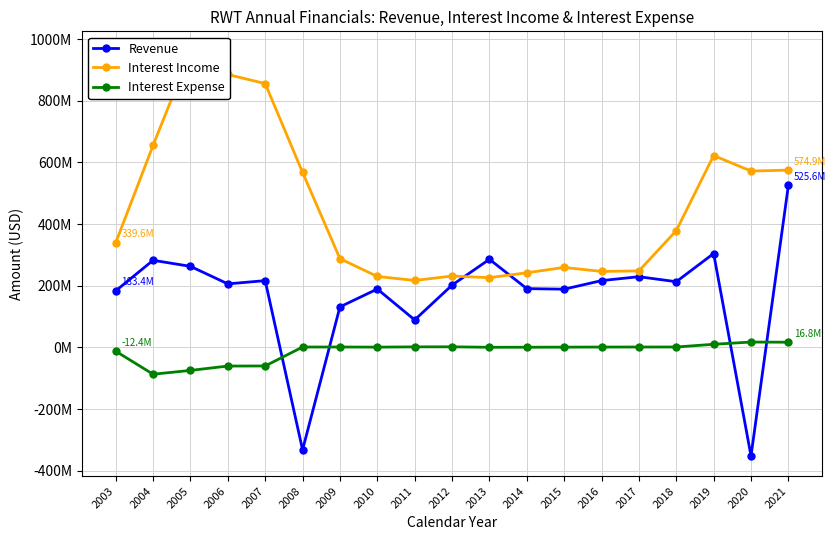

Reading left to right, extract all data points from this chart.

Revenue: 2003=183437000	2004=282529000	2005=262845000	2006=206013000	2007=216559000	2008=-332327000	2009=131412000	2010=189332000	2011=89071000	2012=201978000	2013=285720000	2014=190616000	2015=188803000	2016=216644000	2017=229314000	2018=213029000	2019=304471000	2020=-352000000	2021=525645000
Interest Income: 2003=339622000	2004=655320000	2005=959521000	2006=885160000	2007=855540000	2008=567545000	2009=287877000	2010=230054000	2011=217179000	2012=231384000	2013=226156000	2014=242070000	2015=259432000	2016=246355000	2017=248057000	2018=378717000	2019=622281000	2020=571916000	2021=574926000
Interest Expense: 2003=-12375000	2004=-87014000	2005=-74630000	2006=-60498000	2007=-60189000	2008=1169000	2009=1282000	2010=885000	2011=1713000	2012=1873000	2013=388000	2014=513000	2015=824000	2016=1140000	2017=1213000	2018=1308000	2019=10133000	2020=17365000	2021=16784000